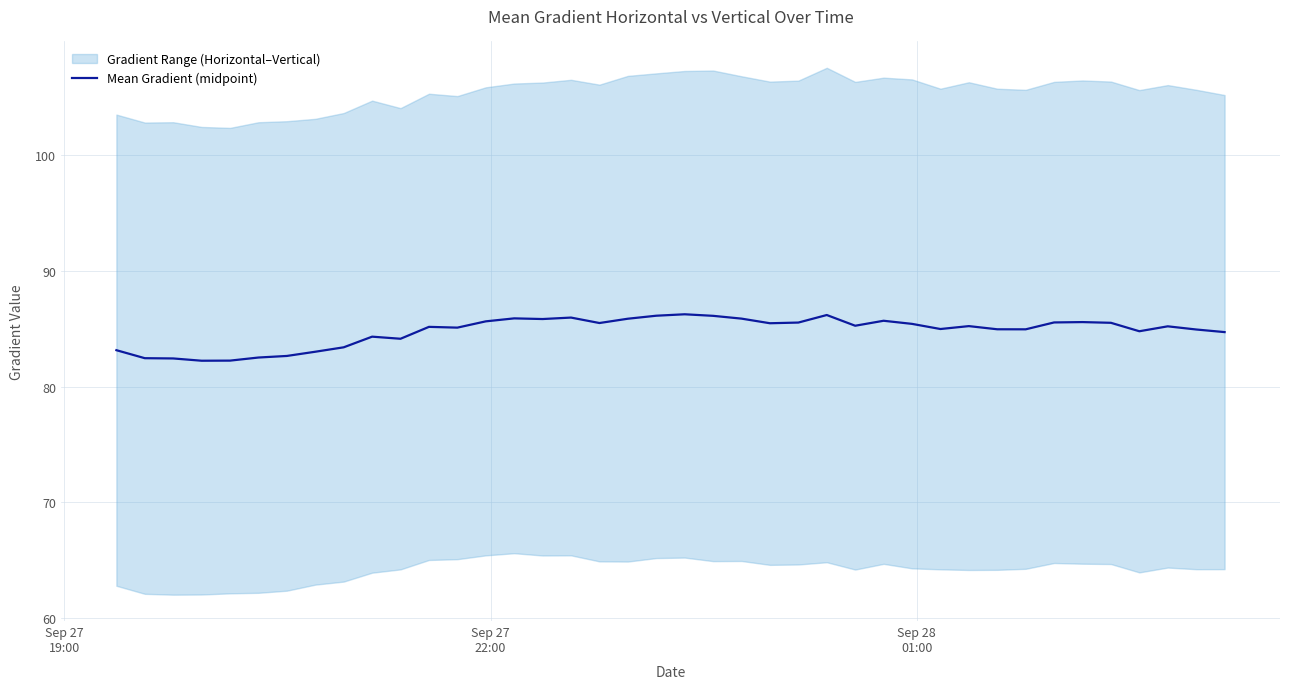

What is the minimum value for Mean Gradient (midpoint)?

82.2